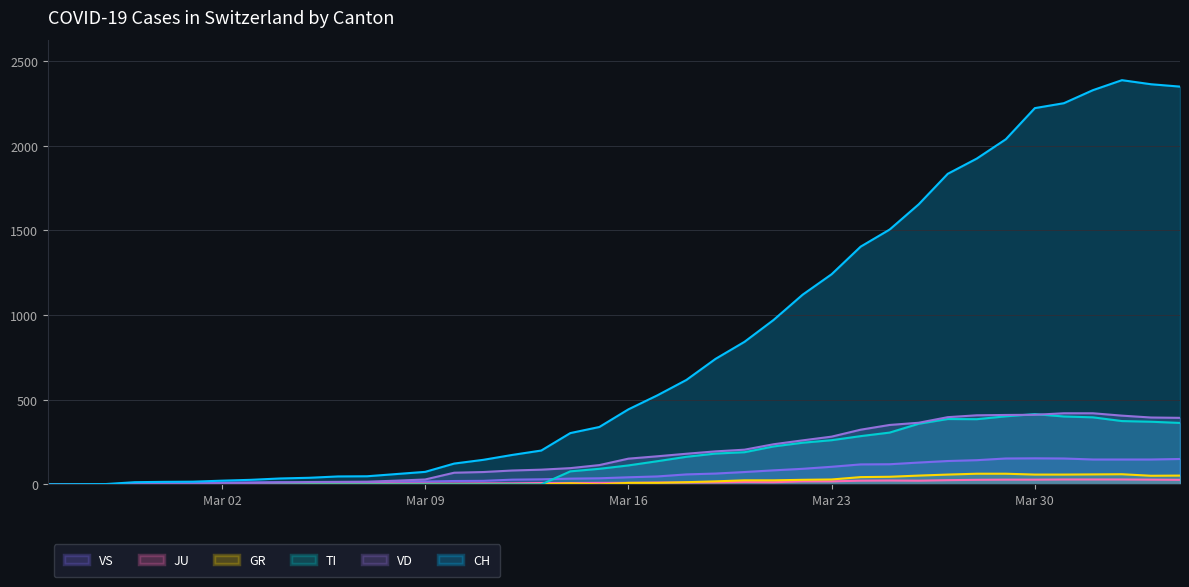

Which series has the largest total across all categories?

CH